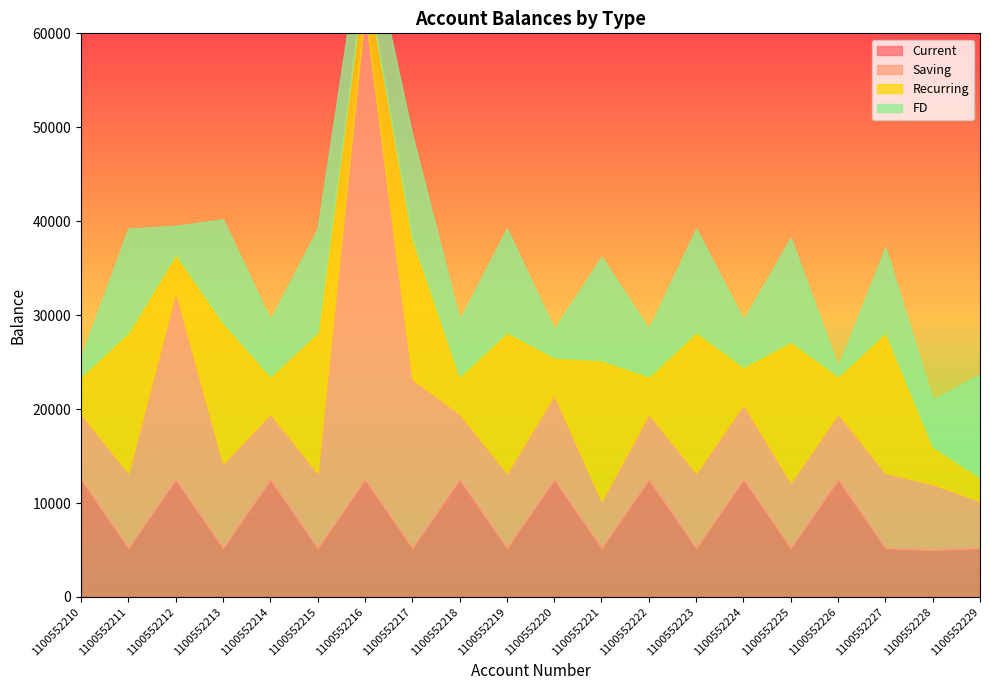

How many intersections are there between Recurring and Current?

18